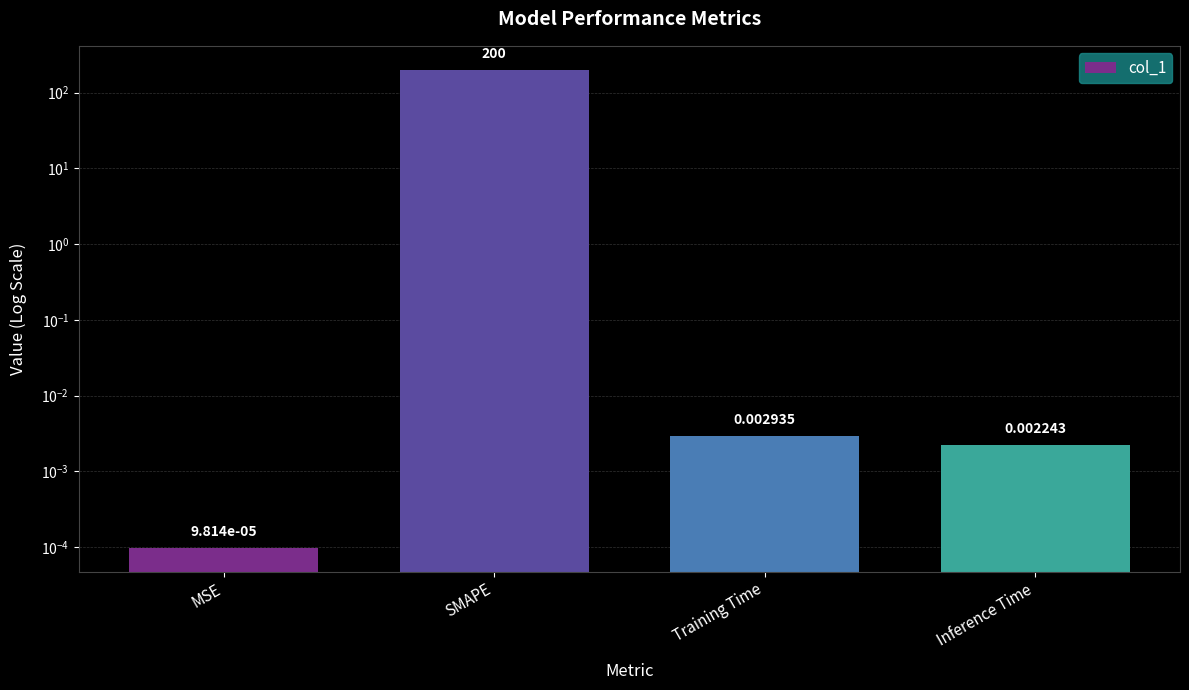

Count the number of data series in this chart.

1